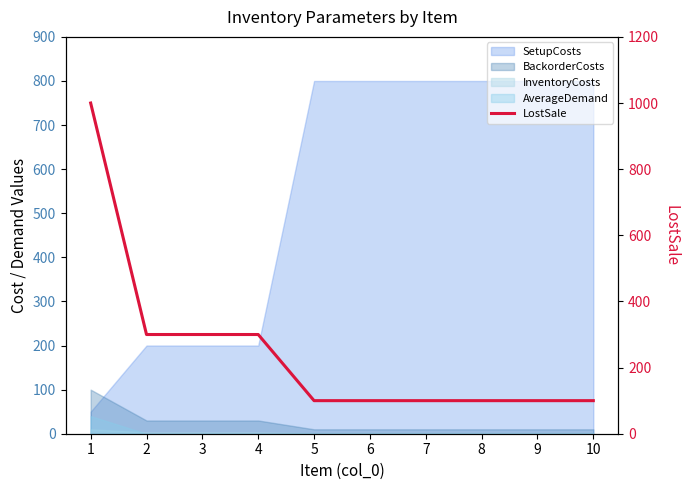

How many data points does each series have?

10